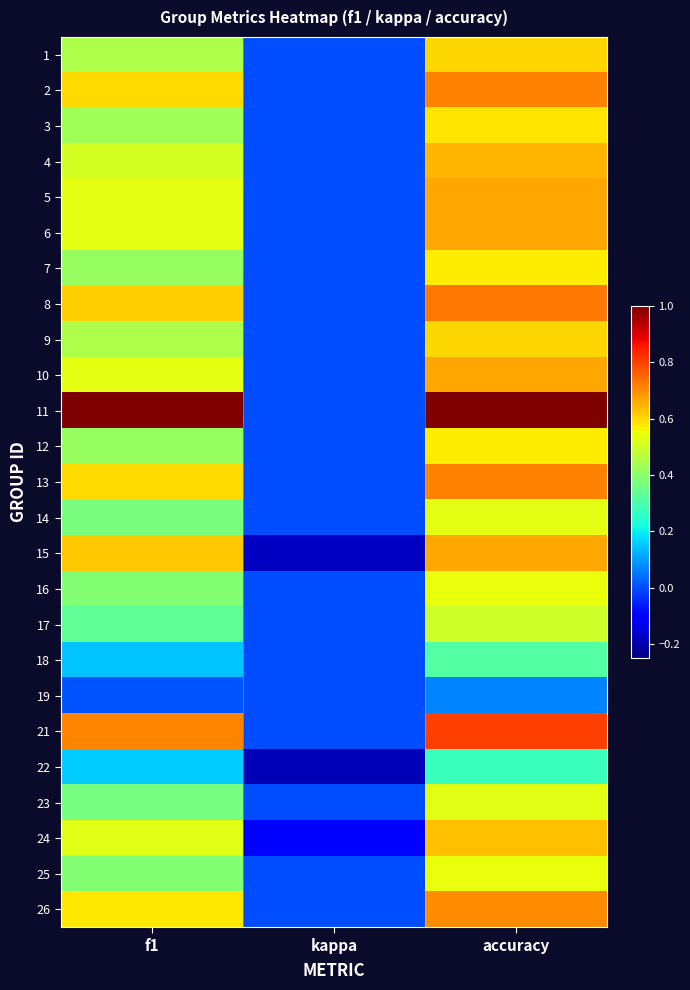

Reading left to right, transcribe all the data shown in this chart.

1: f1=0.5	kappa=0.0	accuracy=0.6
2: f1=0.6	kappa=0.0	accuracy=0.7
3: f1=0.4	kappa=0.0	accuracy=0.6
4: f1=0.5	kappa=0.0	accuracy=0.6
5: f1=0.5	kappa=0.0	accuracy=0.7
6: f1=0.5	kappa=0.0	accuracy=0.7
7: f1=0.4	kappa=0.0	accuracy=0.6
8: f1=0.6	kappa=0.0	accuracy=0.7
9: f1=0.5	kappa=0.0	accuracy=0.6
10: f1=0.5	kappa=0.0	accuracy=0.7
11: f1=1.0	kappa=0.0	accuracy=1.0
12: f1=0.4	kappa=0.0	accuracy=0.6
13: f1=0.6	kappa=0.0	accuracy=0.7
14: f1=0.4	kappa=0.0	accuracy=0.5
15: f1=0.6	kappa=-0.2	accuracy=0.7
16: f1=0.4	kappa=0.0	accuracy=0.5
17: f1=0.3	kappa=0.0	accuracy=0.5
18: f1=0.1	kappa=0.0	accuracy=0.3
19: f1=0.0	kappa=0.0	accuracy=0.1
21: f1=0.7	kappa=0.0	accuracy=0.8
22: f1=0.2	kappa=-0.2	accuracy=0.3
23: f1=0.4	kappa=0.0	accuracy=0.5
24: f1=0.5	kappa=-0.1	accuracy=0.6
25: f1=0.4	kappa=0.0	accuracy=0.5
26: f1=0.6	kappa=0.0	accuracy=0.7